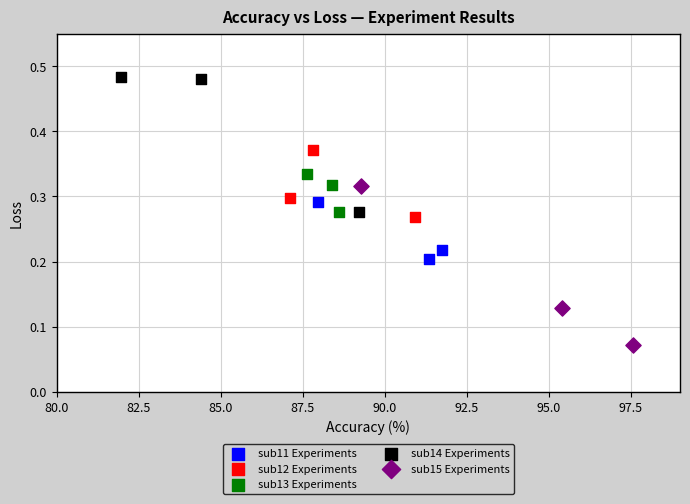

What are all the series names shown in the legend?

sub11 Experiments, sub12 Experiments, sub13 Experiments, sub14 Experiments, sub15 Experiments